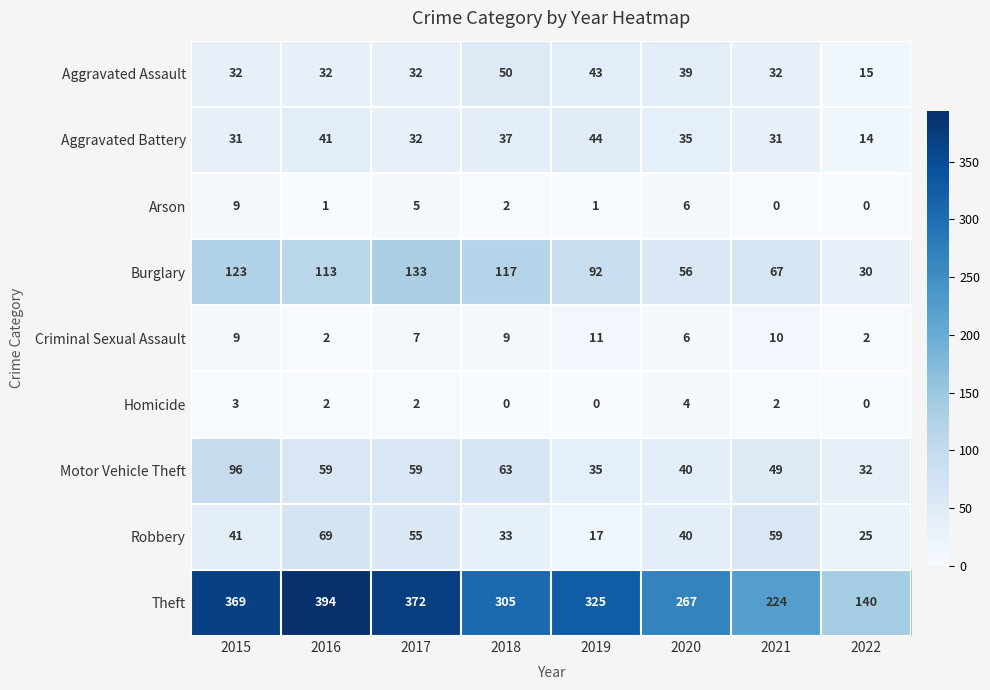

At how many categories does at least one series exceed 304?

5